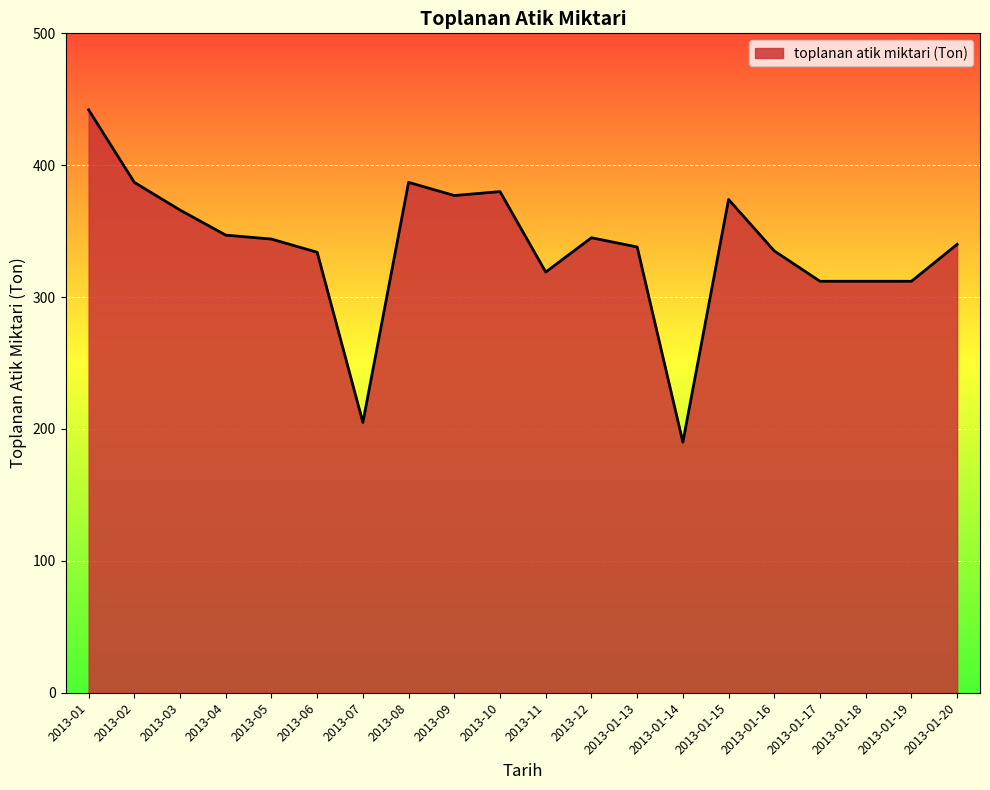

What position from the left is 2013-11?

11